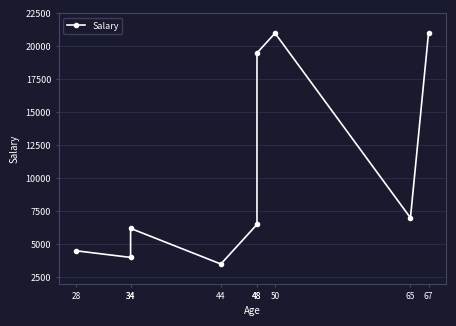

The value at 67 is 21000. True or false?

True